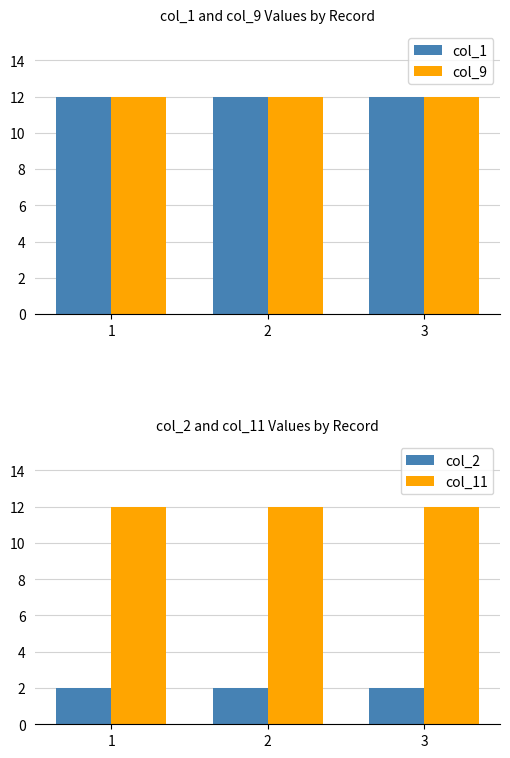

Which label corresponds to the largest value in the chart?

1